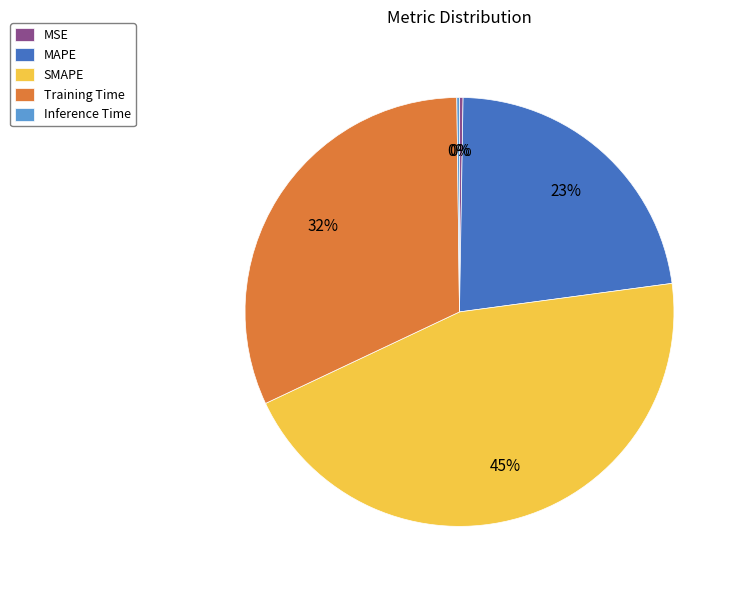

Is the sum of Training Time and MAPE greater than half?

Yes